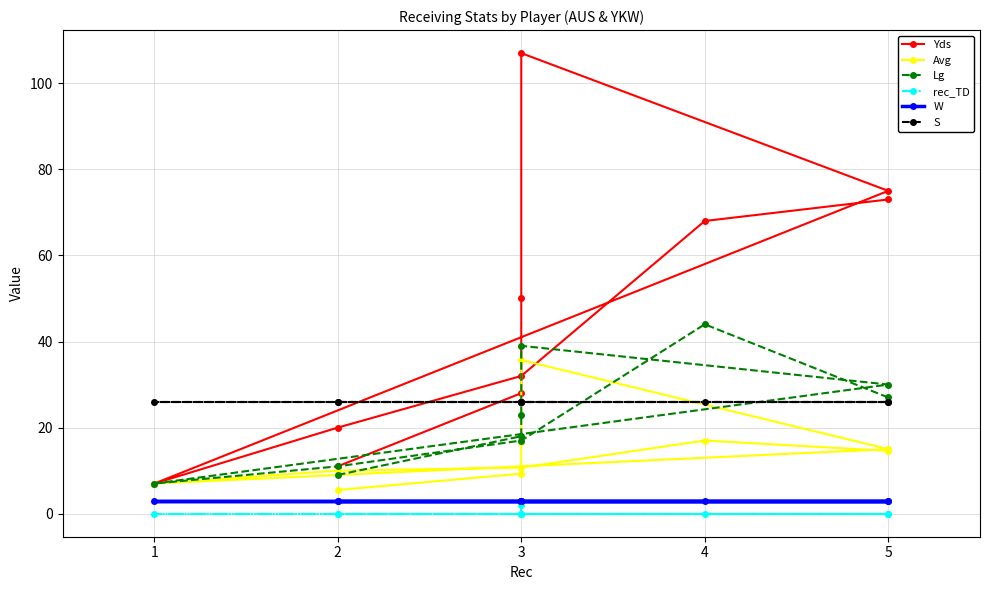

What are all the series names shown in the legend?

Yds, Avg, Lg, rec_TD, W, S